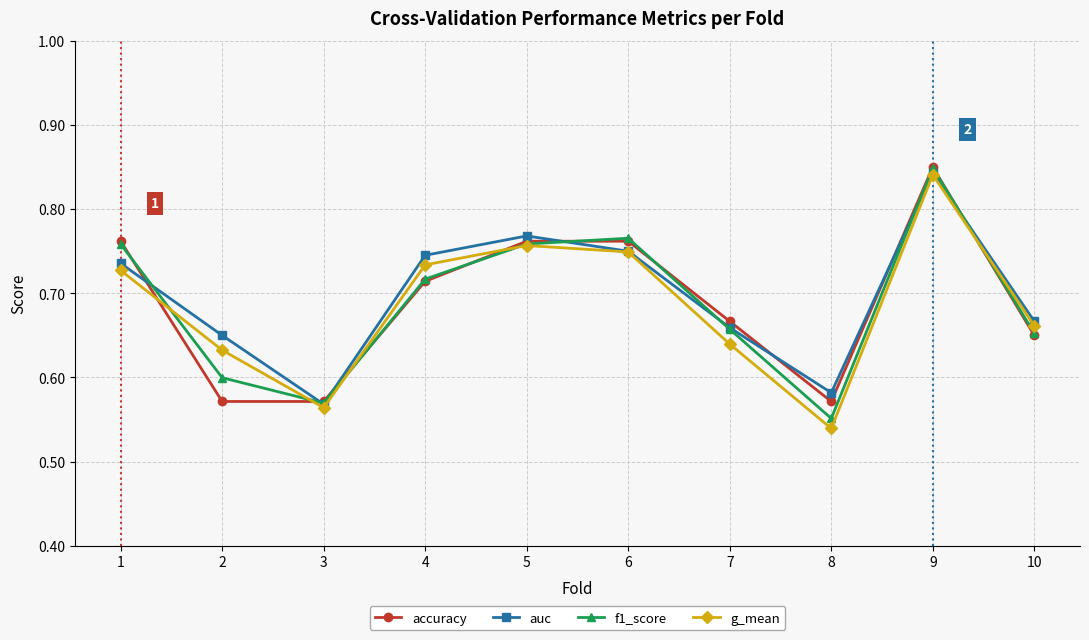

How many auc values are between 0 and 1?

10